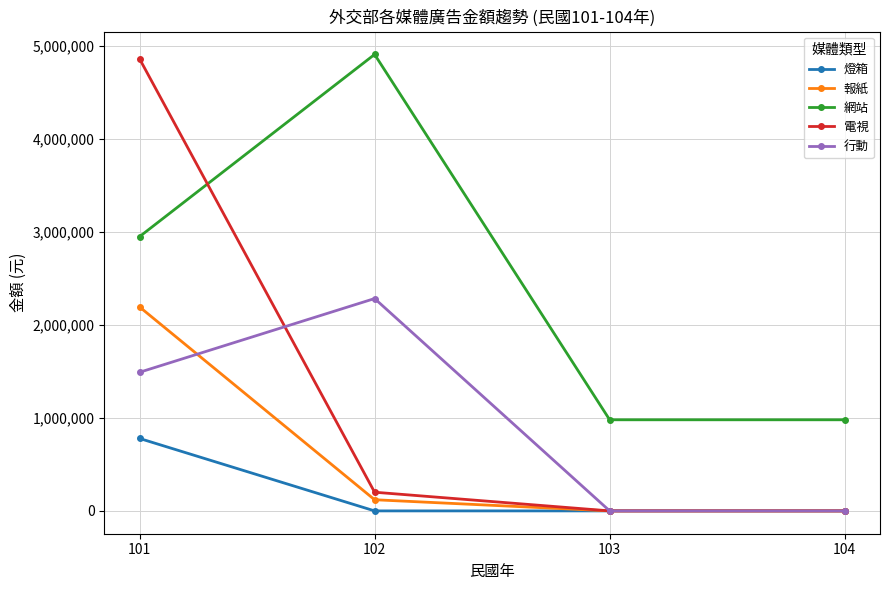

What is the difference between the highest and lowest values at 103?

980001